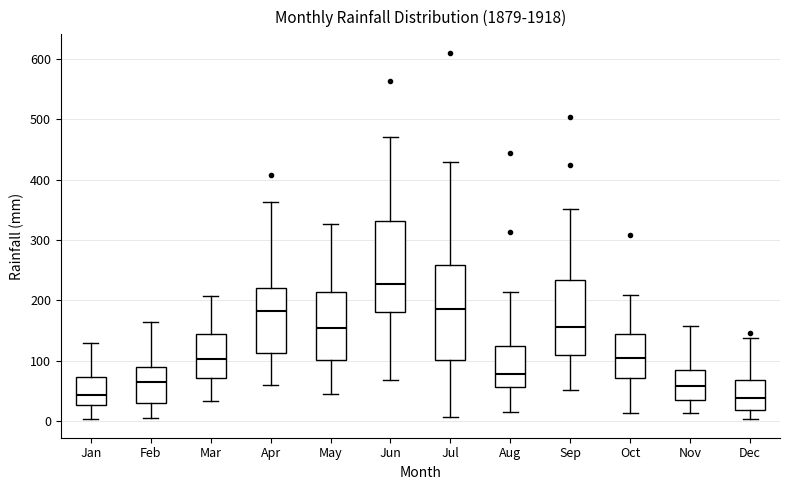

Where does the upper whisker of the box for Jan end on the y-axis? The values are not printed on the chart, so give them approximately, as read against the axis.

130